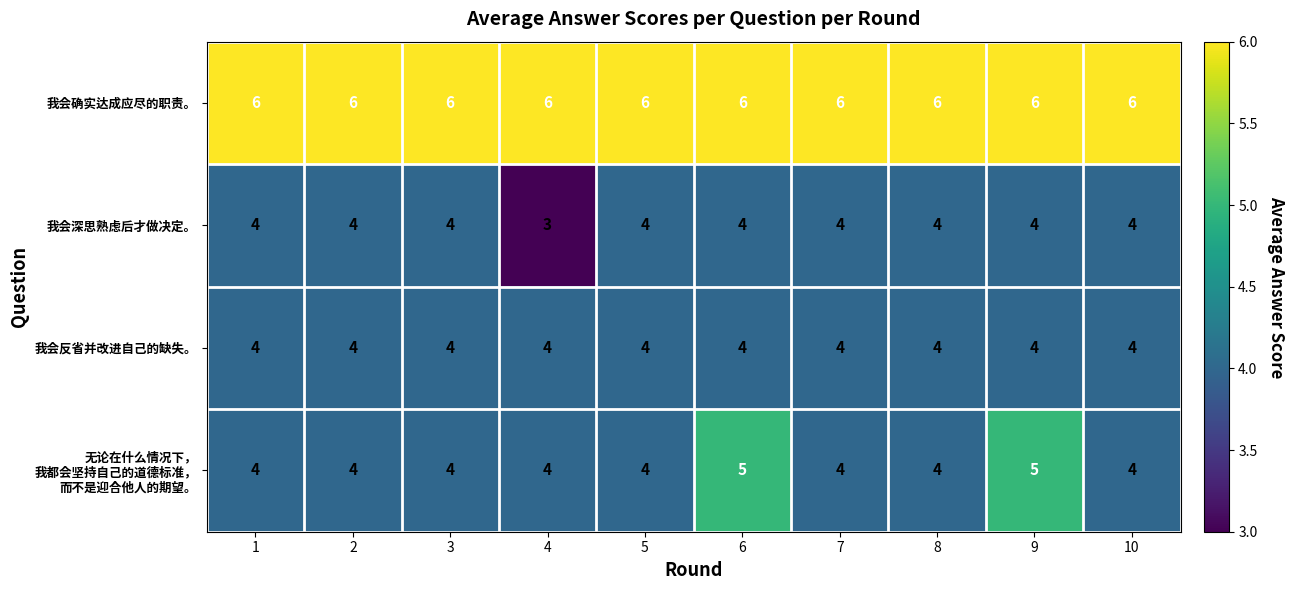

Which series has the largest total across all categories?

我会确实达成应尽的职责。